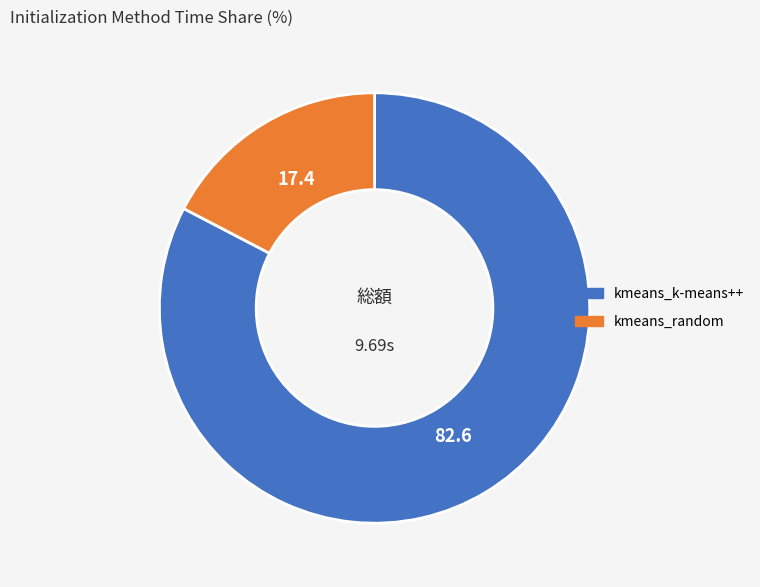

Which has a higher value, kmeans_random or kmeans_k-means++?

kmeans_k-means++